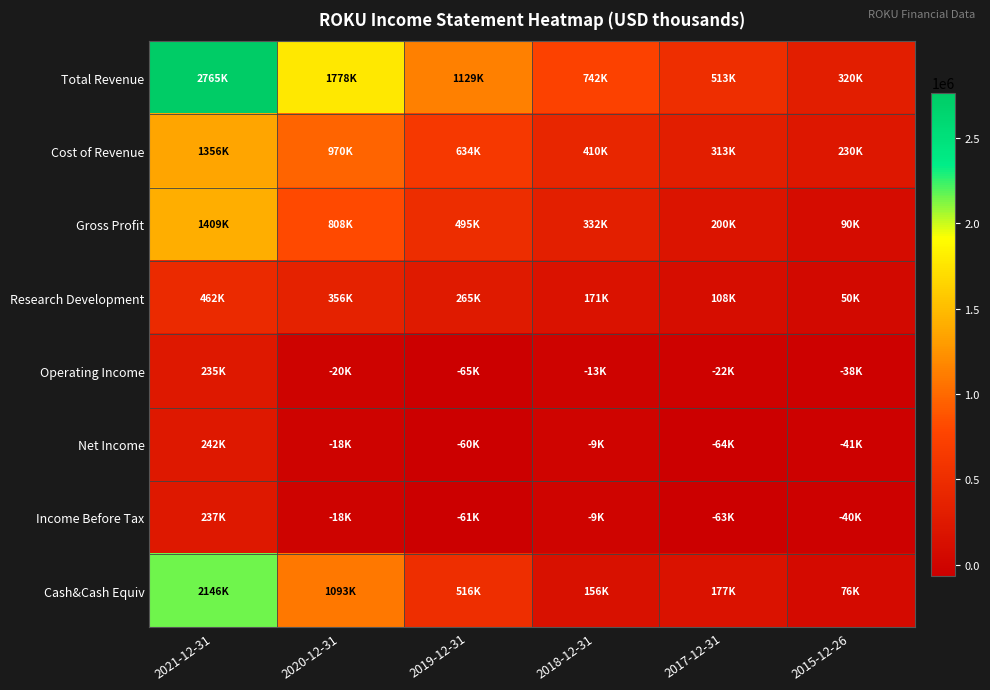

Which label corresponds to the smallest value in the chart?

2019-12-31